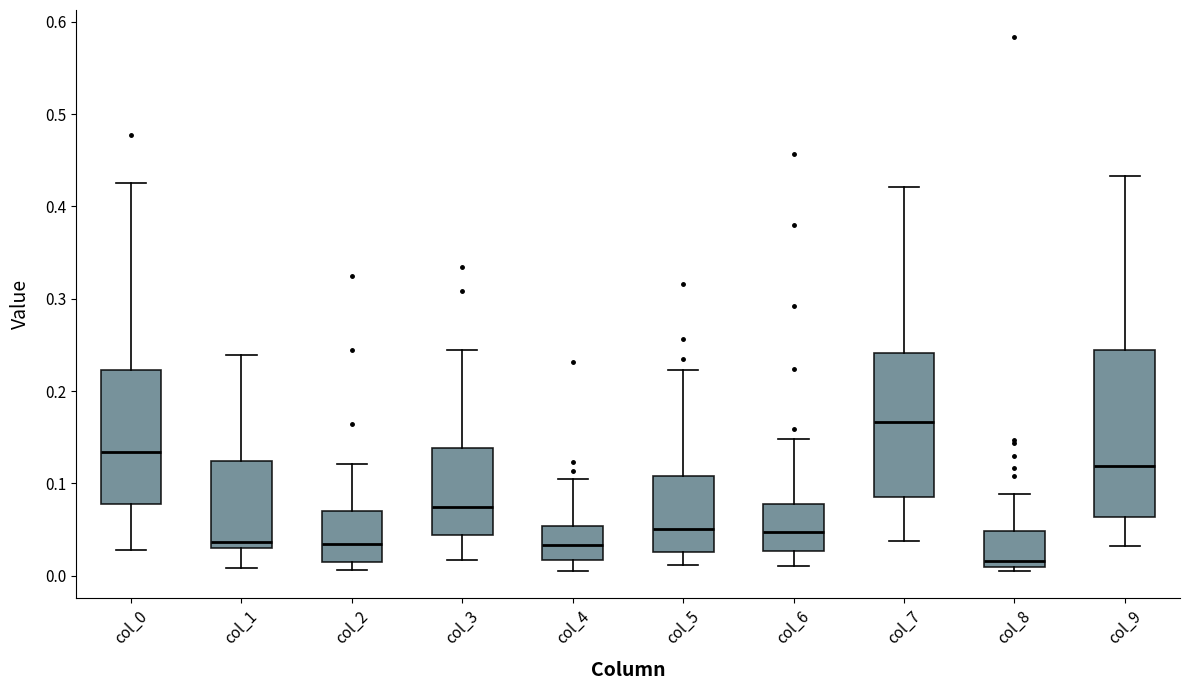

Where does the median line of the box for col_4 sit on the y-axis? The values are not printed on the chart, so give them approximately, as read against the axis.

0.03